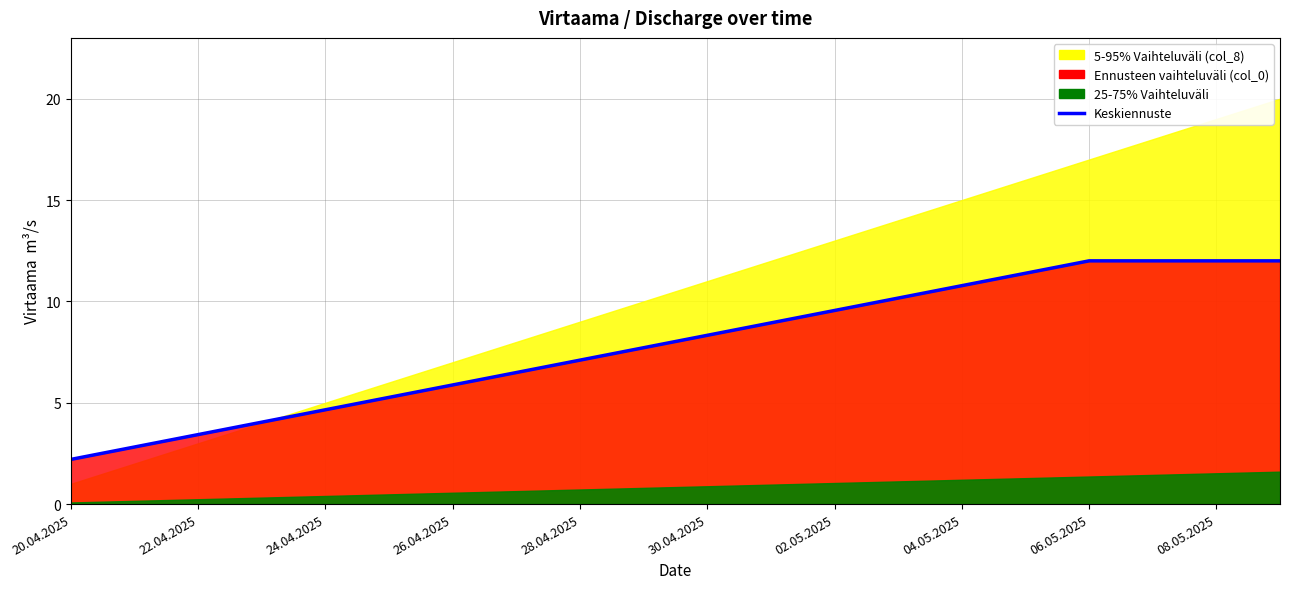

How many data points does each series have?

20